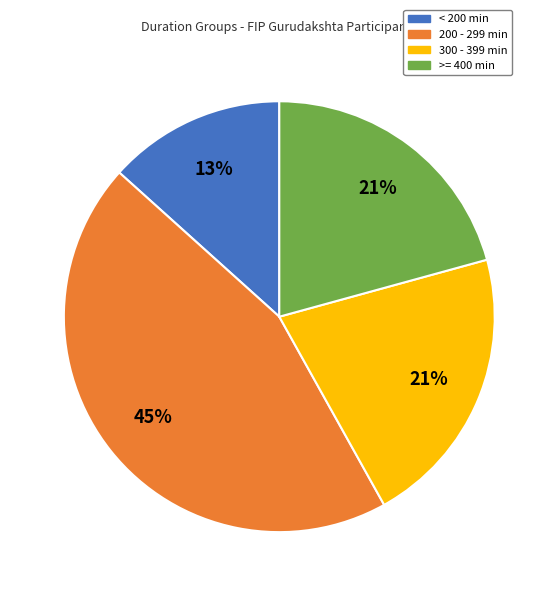

Is there any slice that represents more than half of the pie?

No